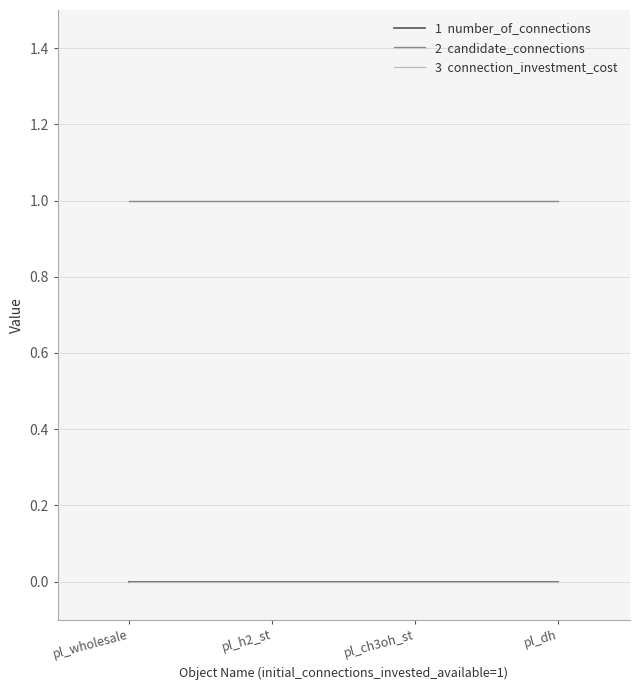

Does the chart display data point markers on the line(s)?

No